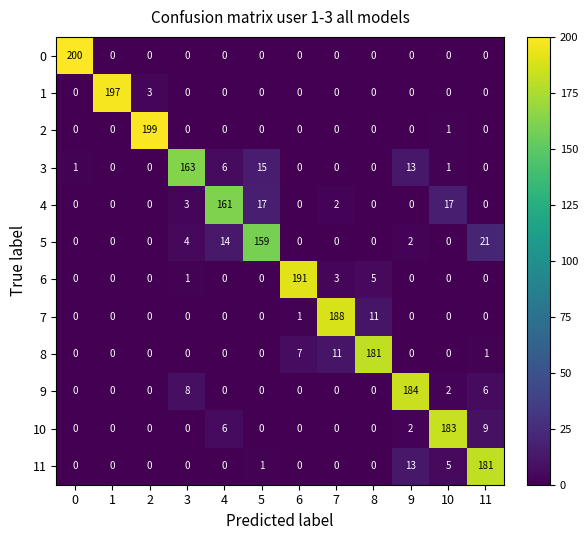

Is it true that 6 equals 0 at 11?

True